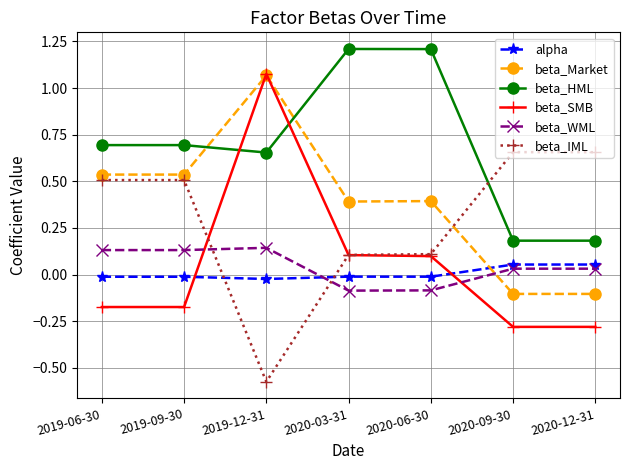

True or false: beta_SMB has a value of -0.1 at 2020-09-30.

False